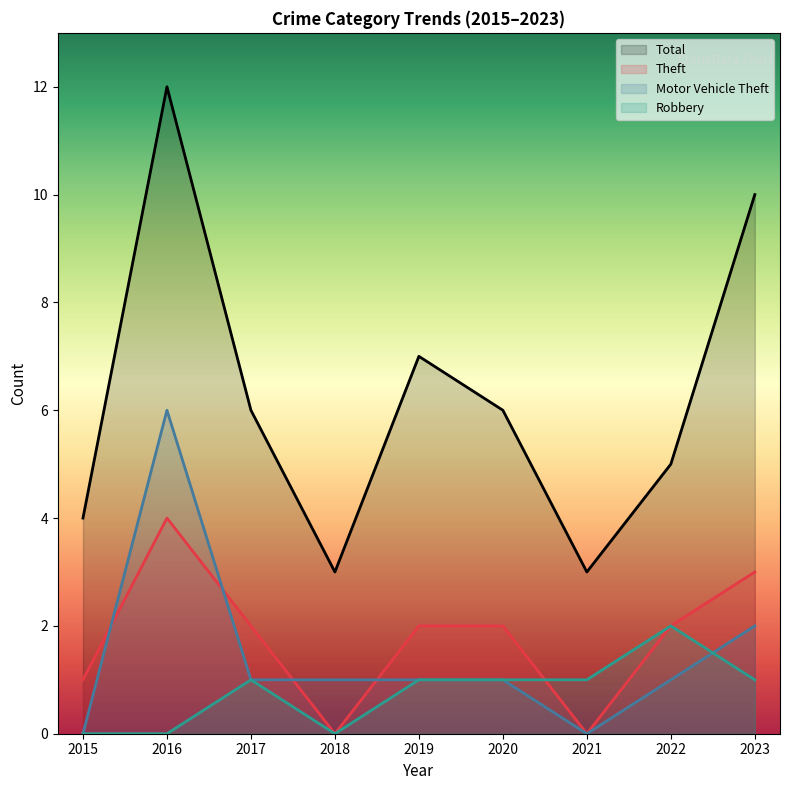

True or false: Theft and Total cross at least once.

False